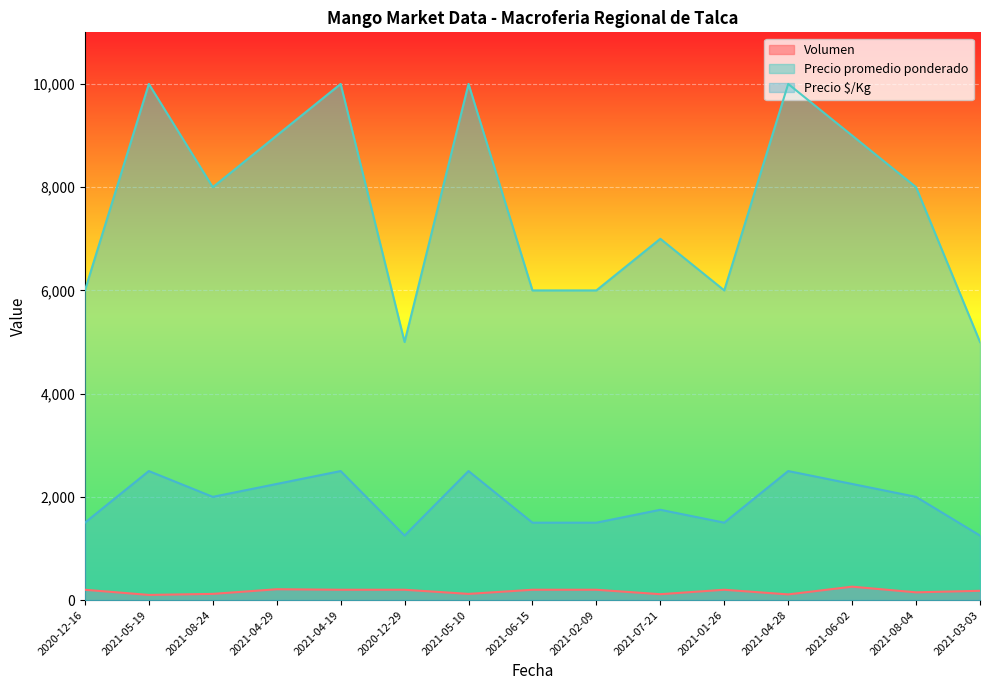

True or false: Precio $/Kg and Precio promedio ponderado cross at least once.

False